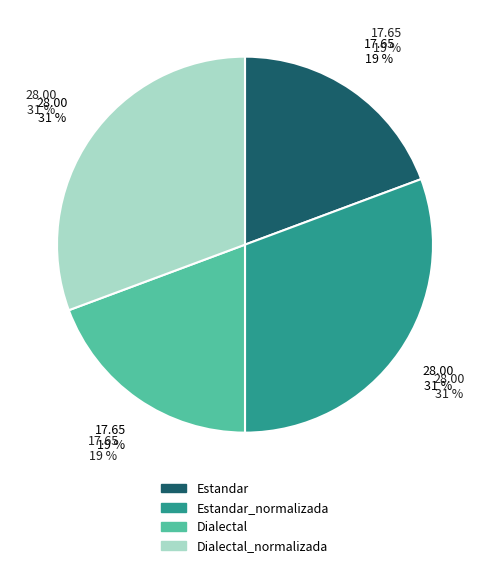

How much of the chart is everything except Dialectal?

80.7%